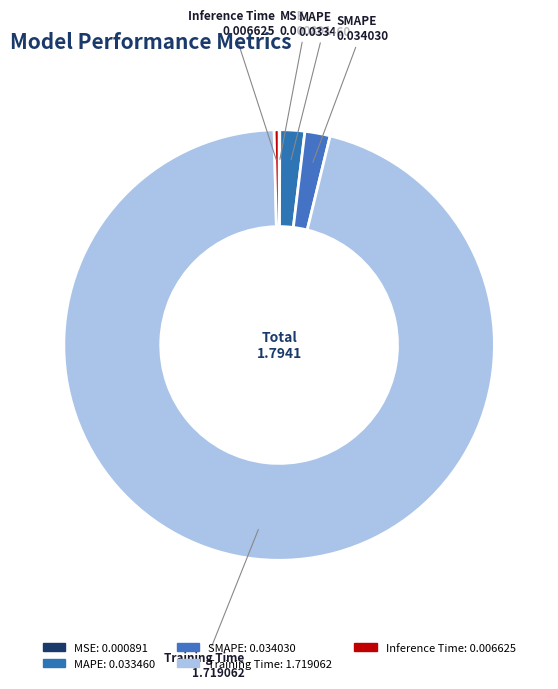

Is it true that MAPE 0.033460 is 16% of the pie?

False